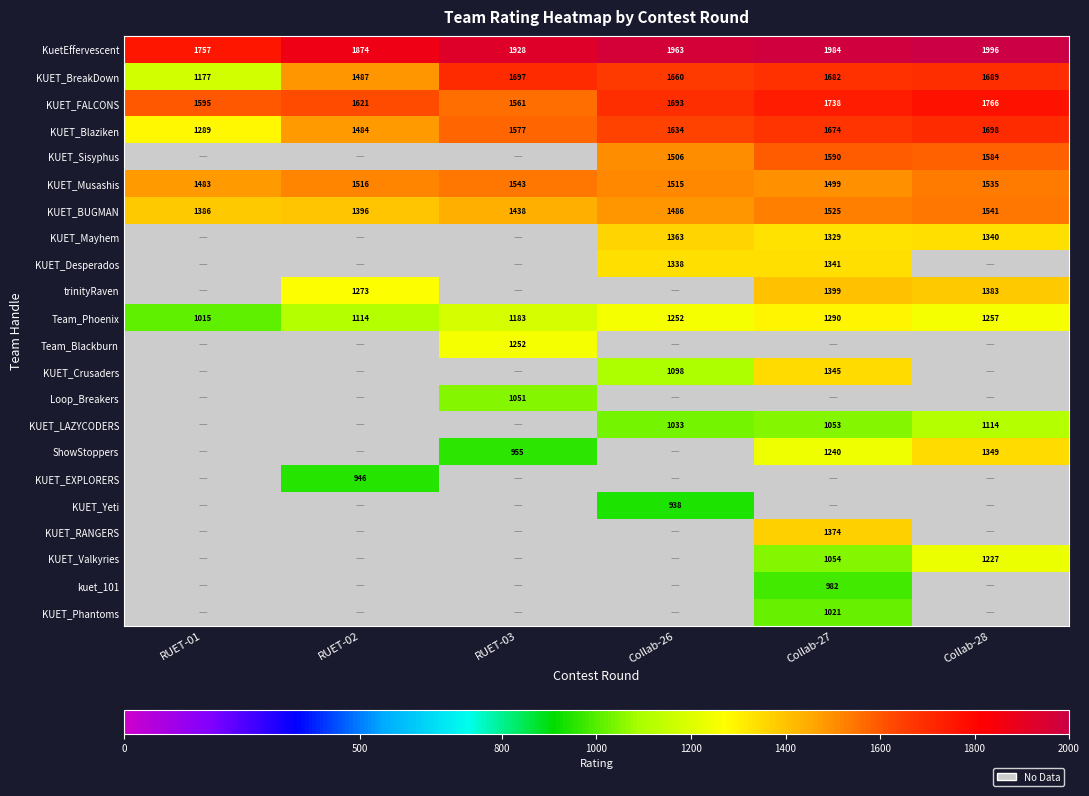

At which label does KUET_BreakDown reach its peak?

RUET-03